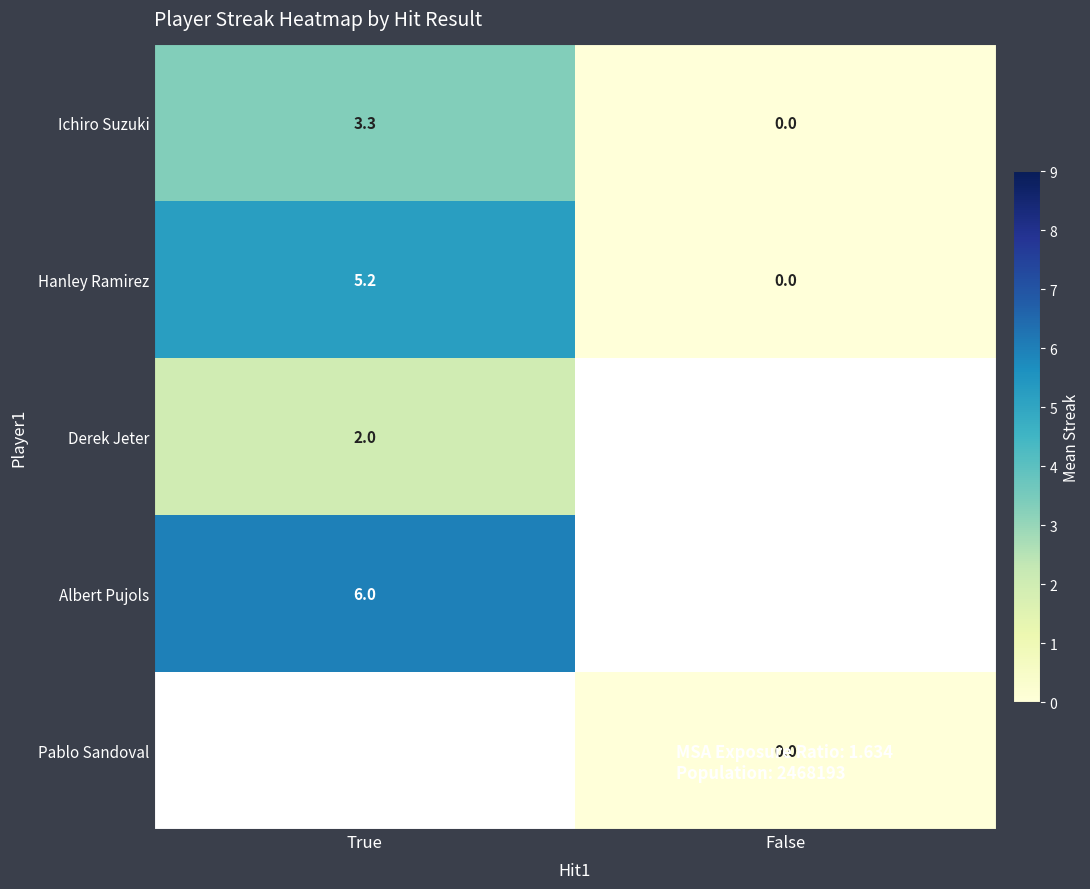

How many positive values does the Ichiro Suzuki series have?

1